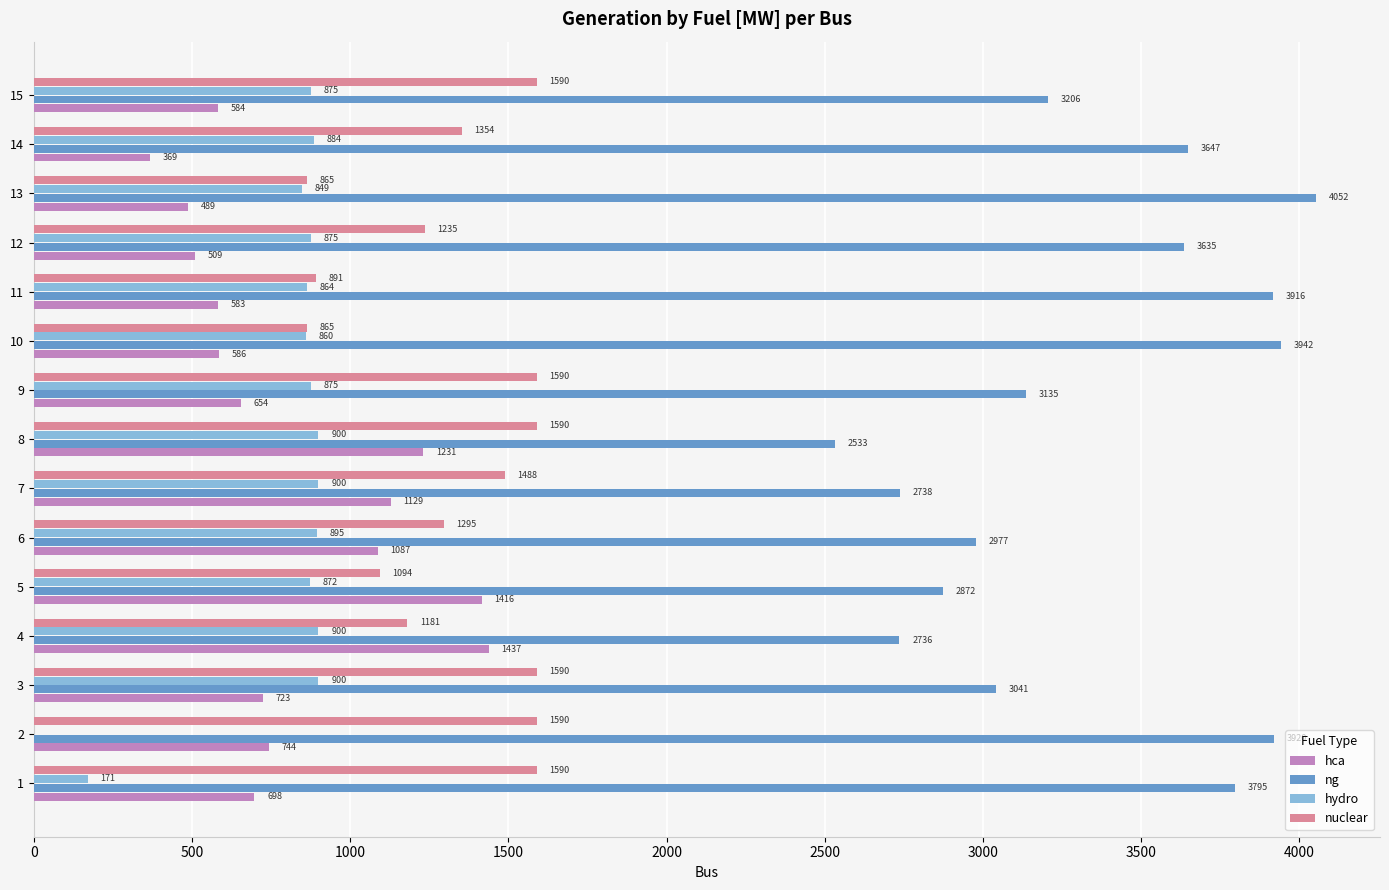

What are all the series names shown in the legend?

hca, ng, hydro, nuclear